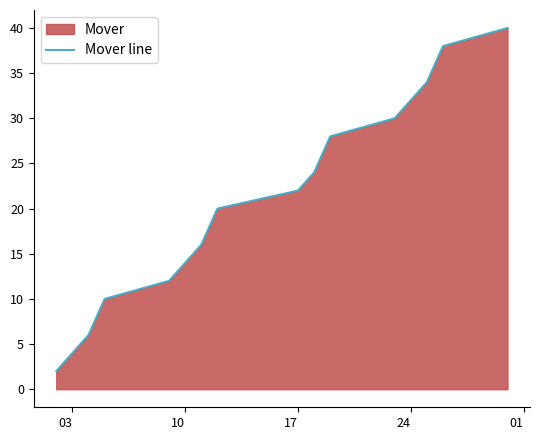

What is the difference between the maximum and minimum values?

38